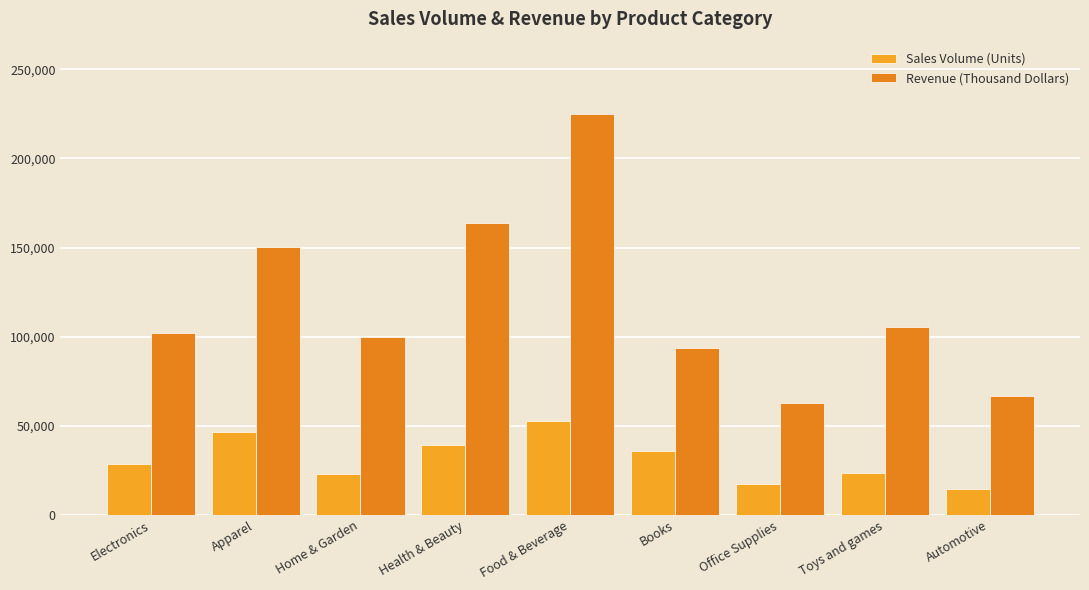

What is the label of the 7th bar from the left?

Office Supplies